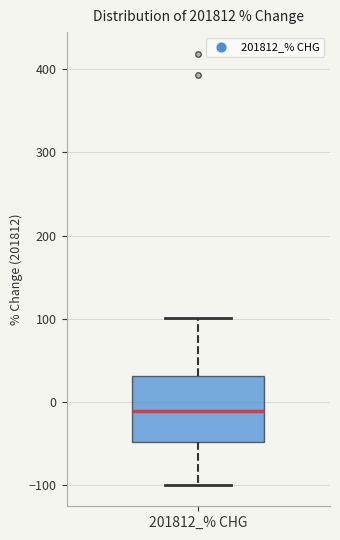

Transcribe this box plot: give where the median line is, the range the box spans, and where the two whiskers end, as read against the y-axis. The values are not printed on the chart, so give them approximately, as read against the axis.

median -10, box -50 to 30, whiskers -100 to 100